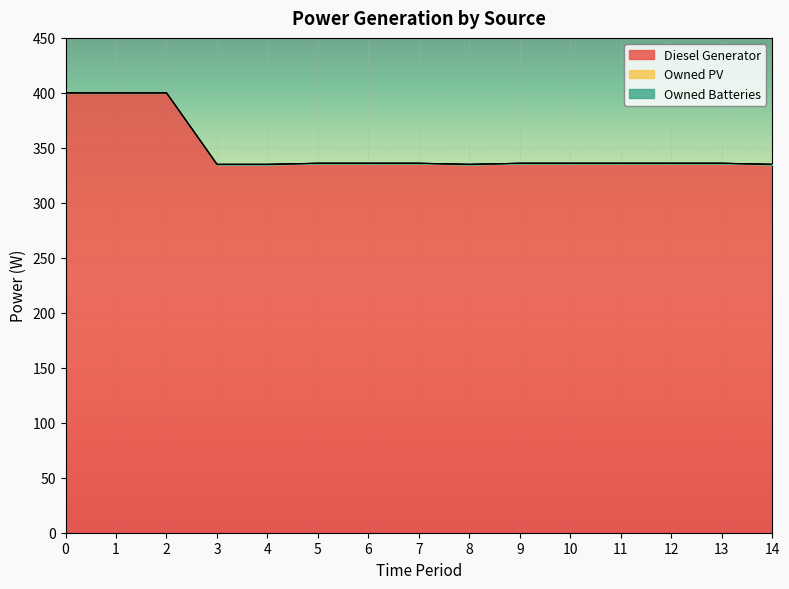

The Owned Batteries series shows 0 at 3. True or false?

True